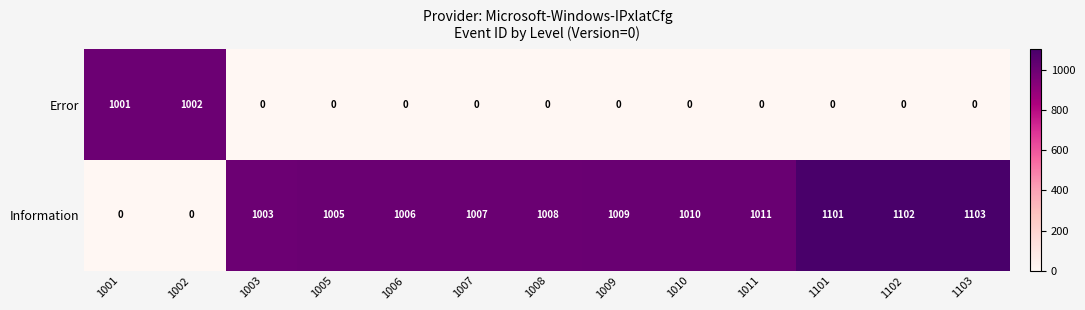

Reading left to right, what are all the values shown in this chart?

Error: 1001=1001	1002=1002	1003=0	1005=0	1006=0	1007=0	1008=0	1009=0	1010=0	1011=0	1101=0	1102=0	1103=0
Information: 1001=0	1002=0	1003=1003	1005=1005	1006=1006	1007=1007	1008=1008	1009=1009	1010=1010	1011=1011	1101=1101	1102=1102	1103=1103